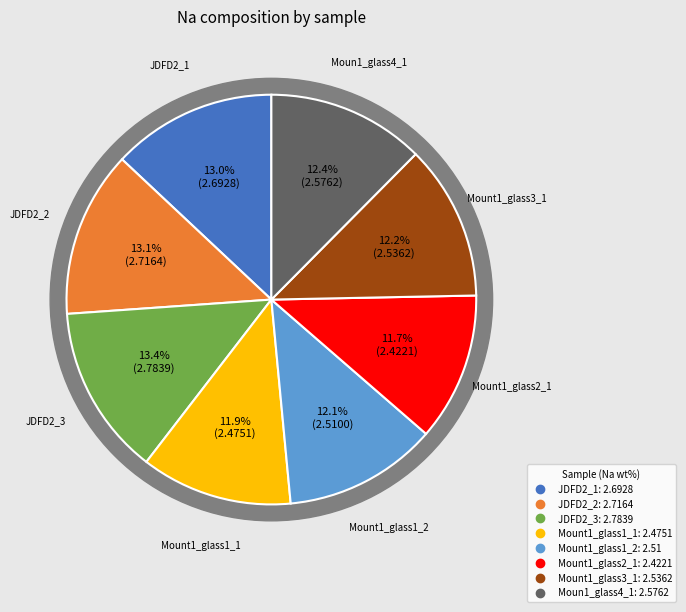

Approximately how many times larger is the value at Mount1_glass3_1 compared to JDFD2_3?

0.9